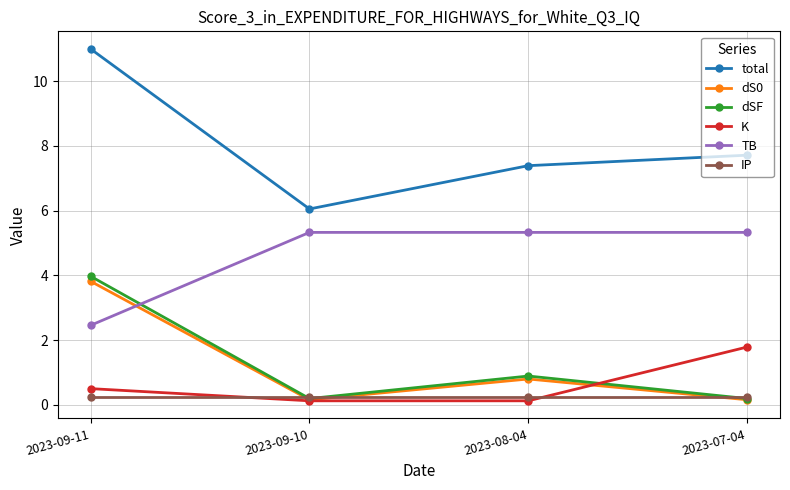

What is the label of the 1st point from the left?

2023-09-11